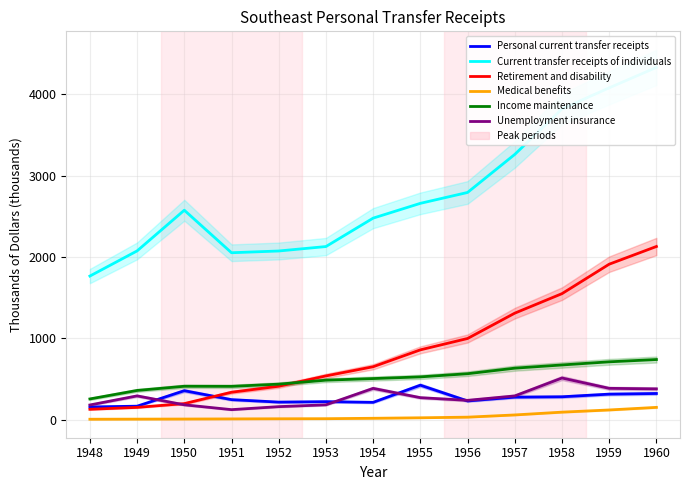

What is the spread (max minus min) of values at 1953?

2116.2